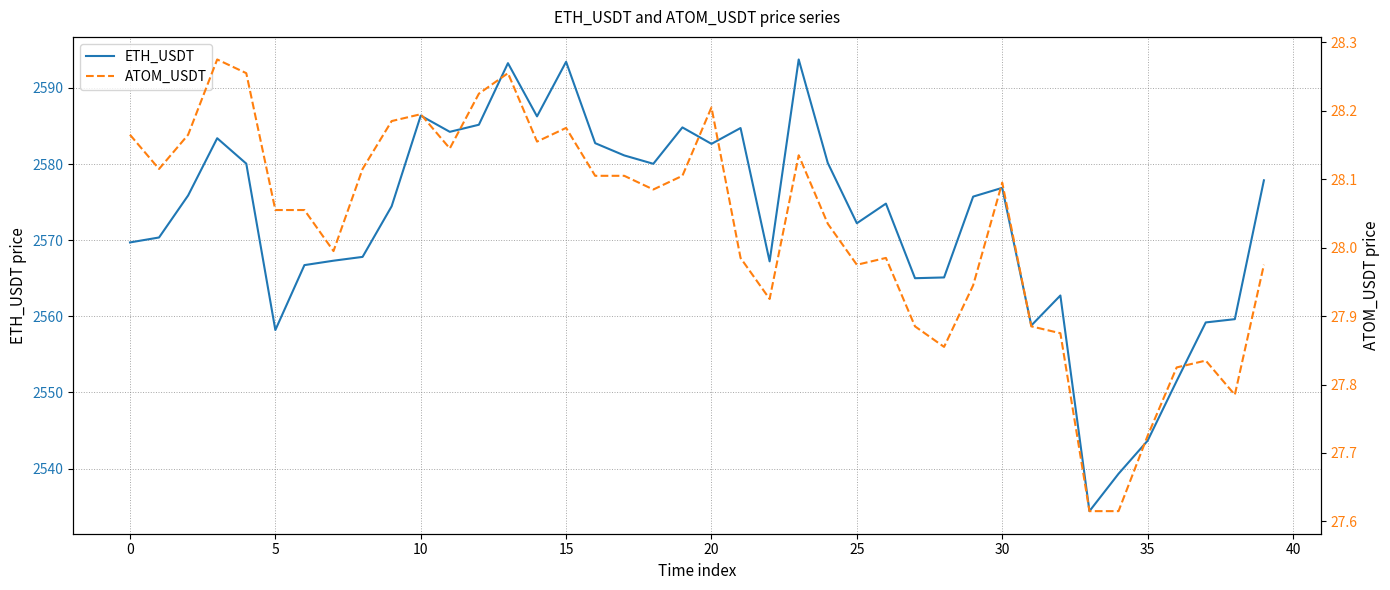

What is the highest value of the ETH_USDT series?

2593.7